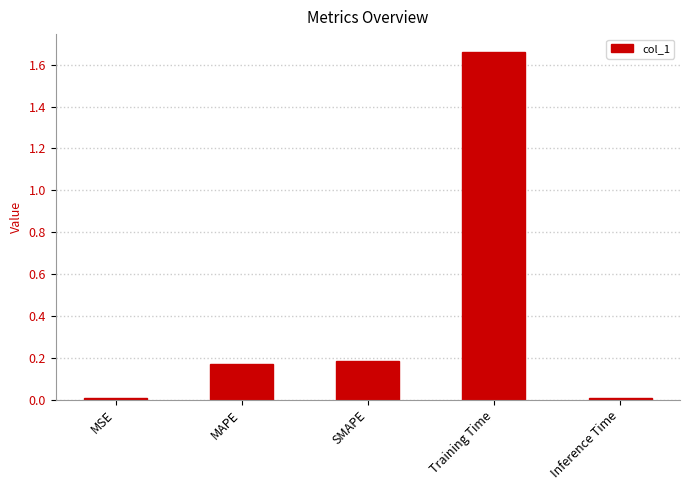

Which label corresponds to the largest value in the chart?

Training Time